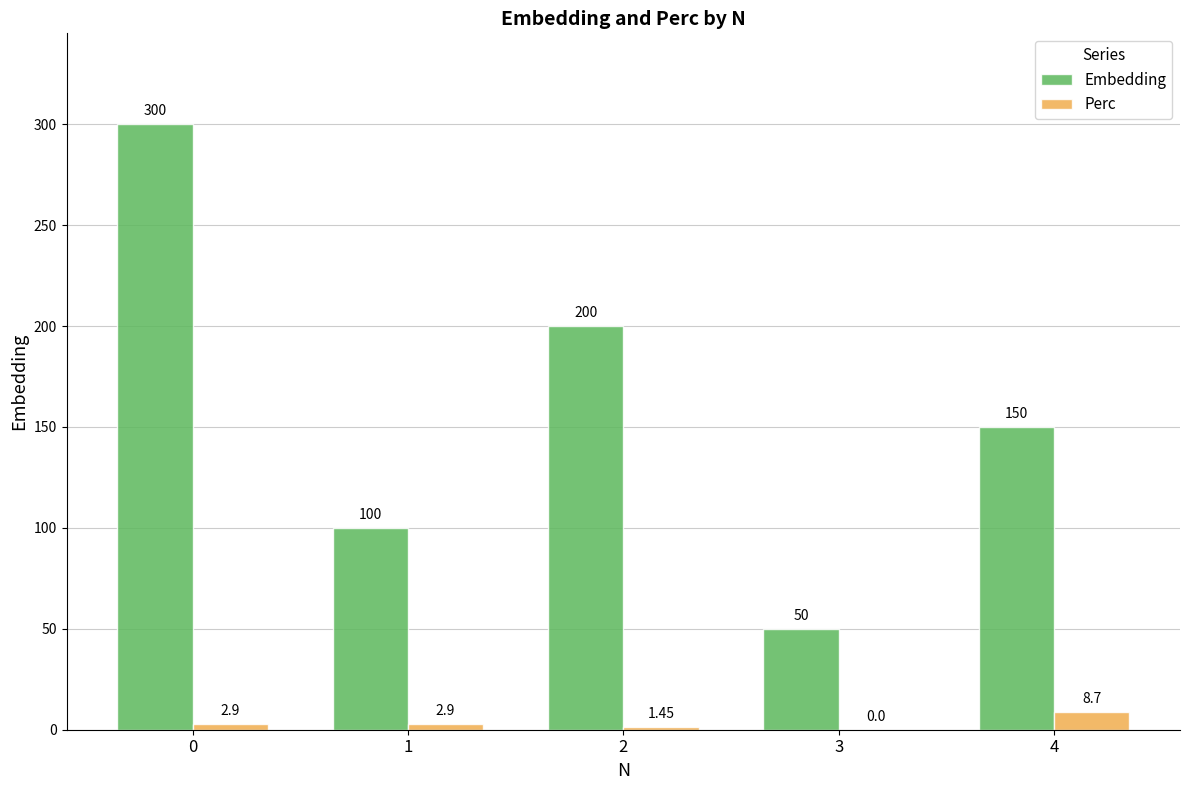

Which series has the largest total across all categories?

Embedding